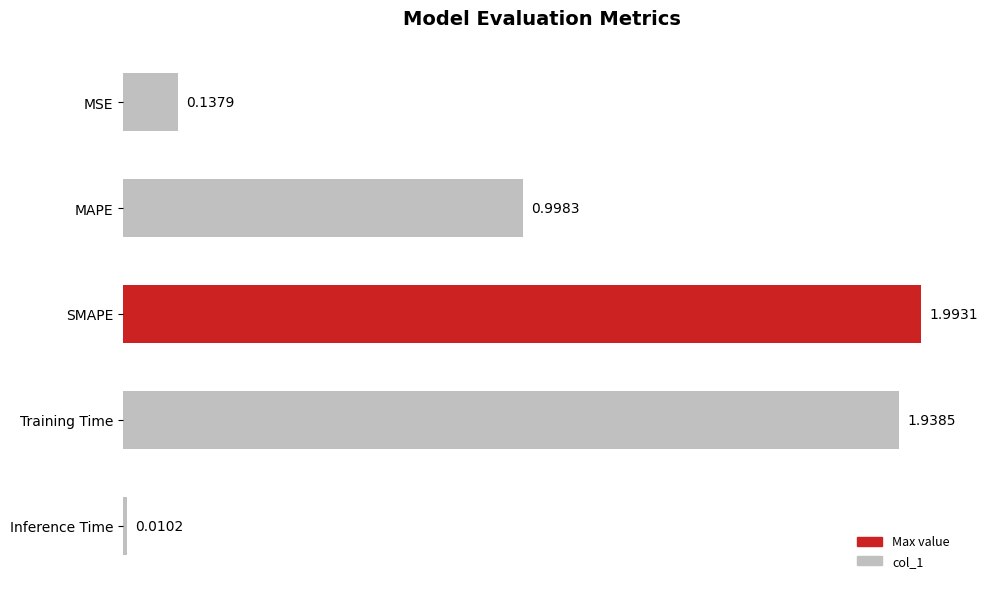

Rank the categories by value from highest to lowest.

SMAPE, Training Time, MAPE, MSE, Inference Time